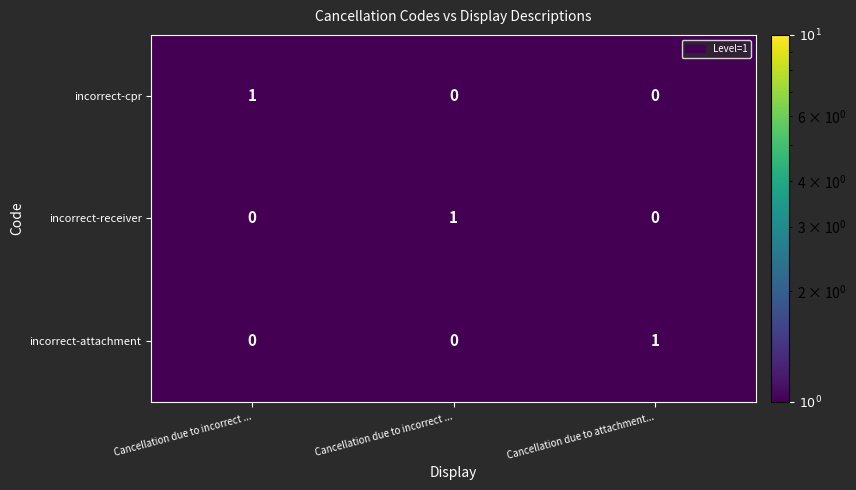

How many values in incorrect-cpr are above zero?

1